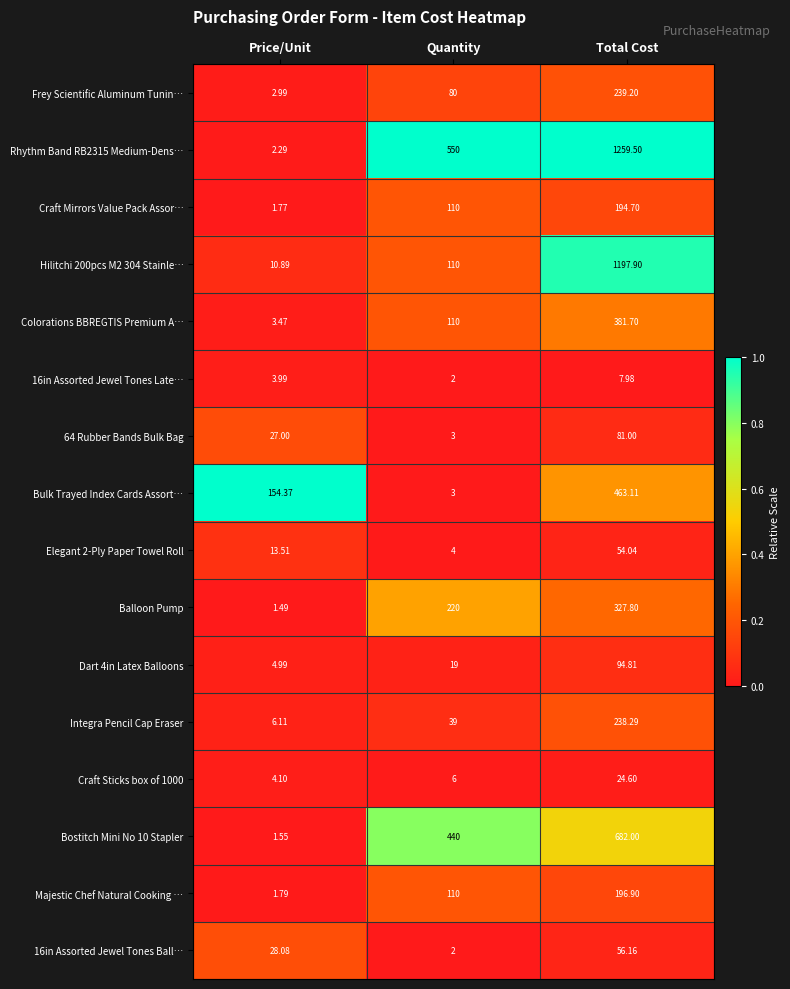

Rank the series at Price/Unit from highest to lowest value.

Bulk Trayed Index Cards Assort…, 16in Assorted Jewel Tones Ball…, 64 Rubber Bands Bulk Bag, Elegant 2-Ply Paper Towel Roll, Hilitchi 200pcs M2 304 Stainle…, Integra Pencil Cap Eraser, Dart 4in Latex Balloons, Craft Sticks box of 1000, 16in Assorted Jewel Tones Late…, Colorations BBREGTIS Premium A…, Frey Scientific Aluminum Tunin…, Rhythm Band RB2315 Medium-Dens…, Majestic Chef Natural Cooking …, Craft Mirrors Value Pack Assor…, Bostitch Mini No 10 Stapler, Balloon Pump